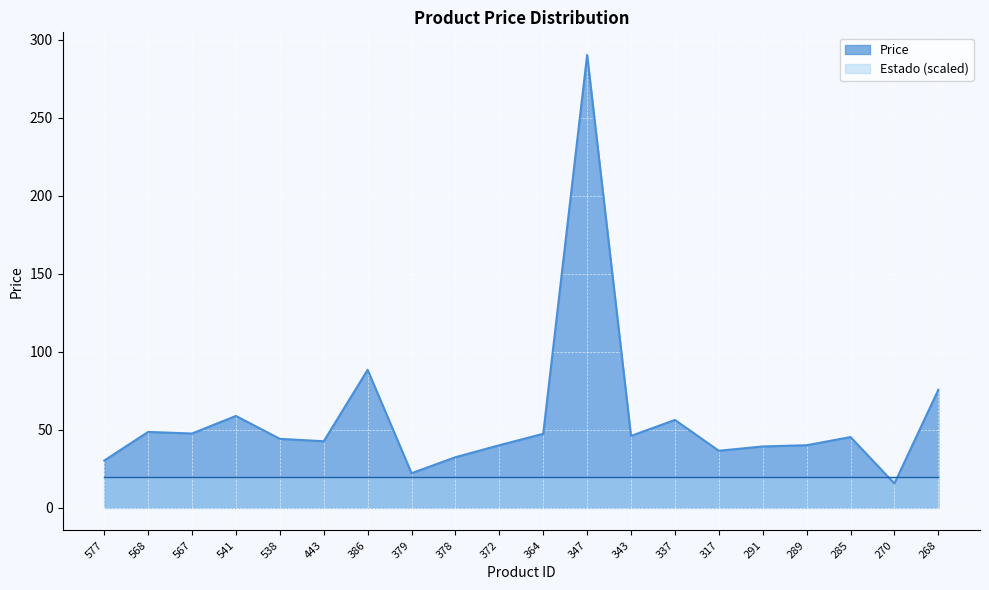

What is the value of the 9th point from the left?

32.4